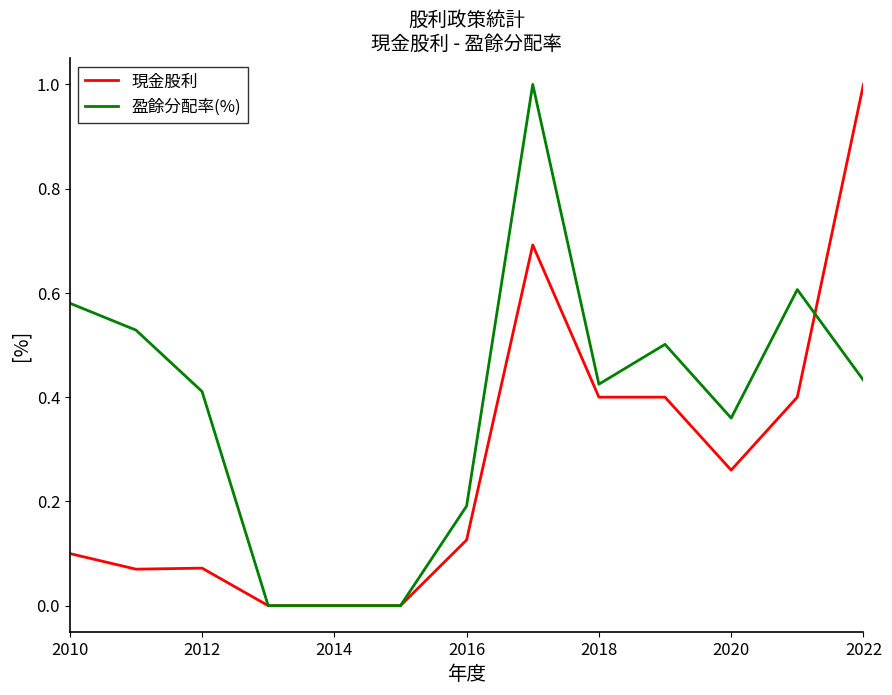

What is the average value of the 現金股利 series?

0.3